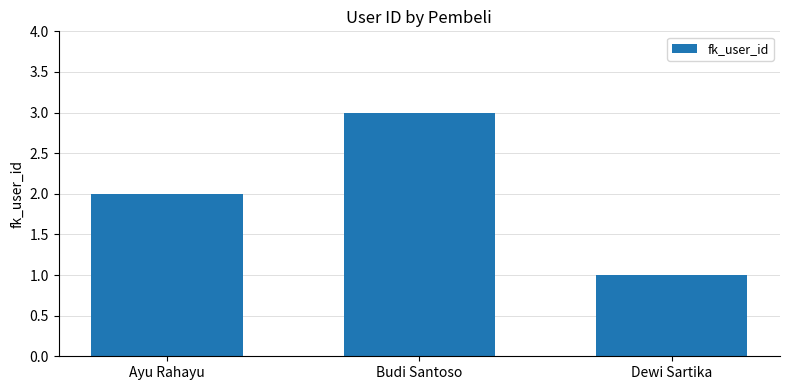

At which category does the chart reach its minimum across all series?

Dewi Sartika